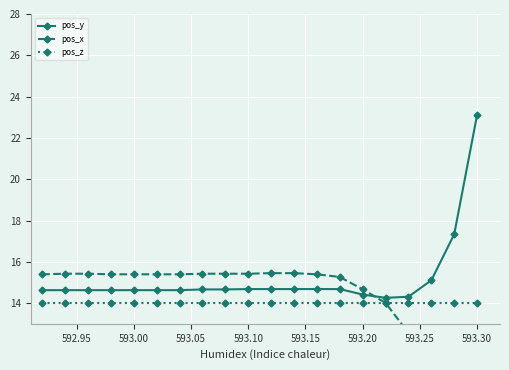

Which series has the largest total across all categories?

pos_y